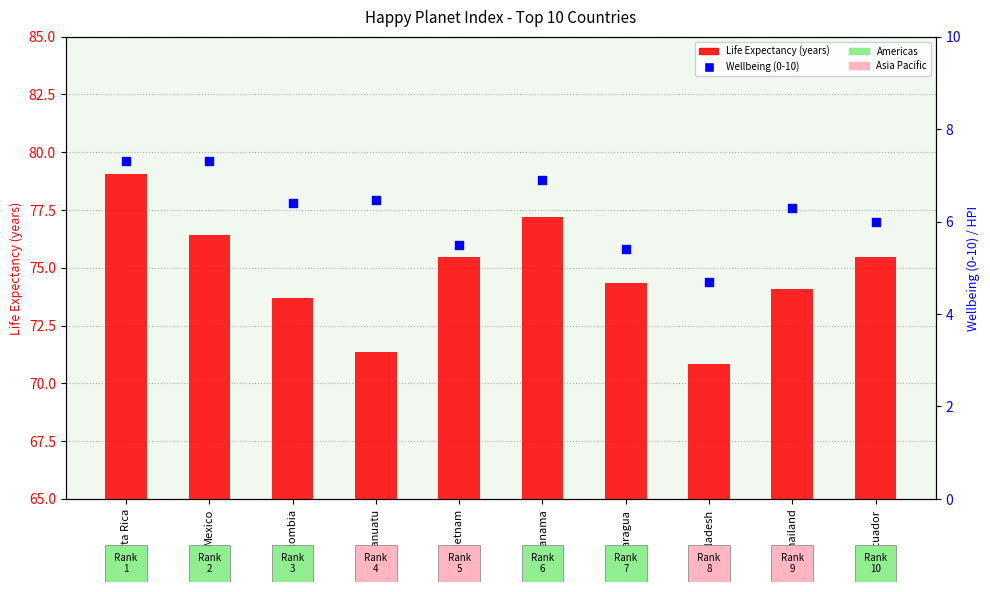

Which series contains the highest Y value?

Life Expectancy (years)